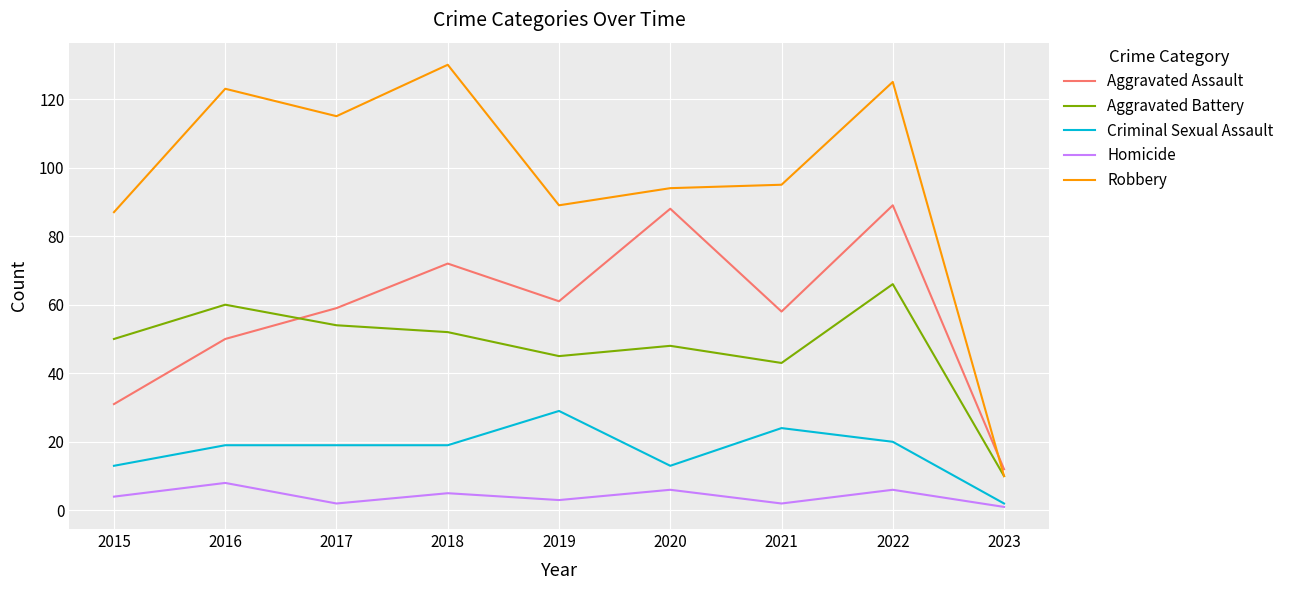

Rank the series at 2022 from lowest to highest value.

Homicide, Criminal Sexual Assault, Aggravated Battery, Aggravated Assault, Robbery